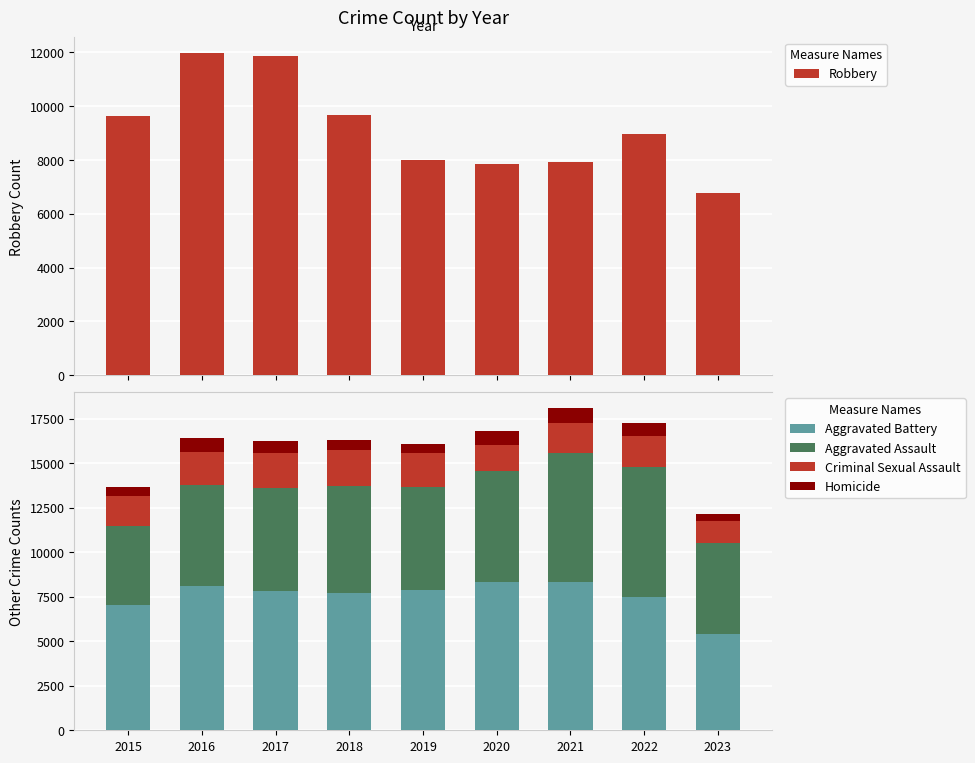

How many values in the Robbery series exceed 8964?

4